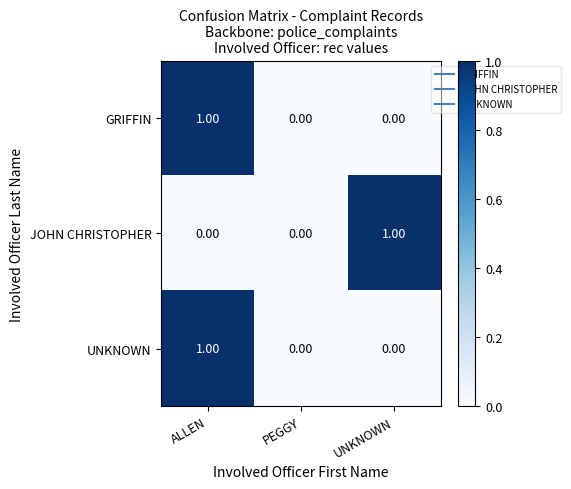

Which category has the highest value in the JOHN CHRISTOPHER series?

UNKNOWN